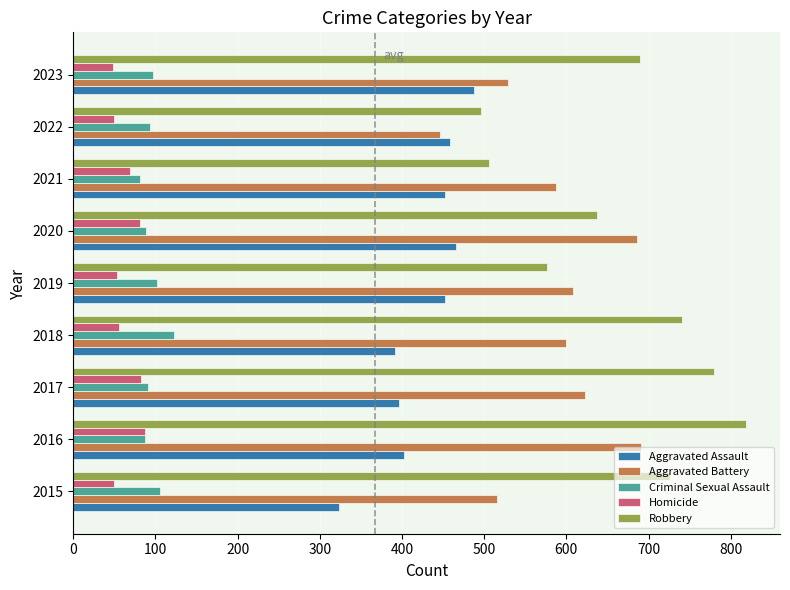

Rank the categories by Robbery value from highest to lowest.

2016, 2017, 2018, 2015, 2023, 2020, 2019, 2021, 2022